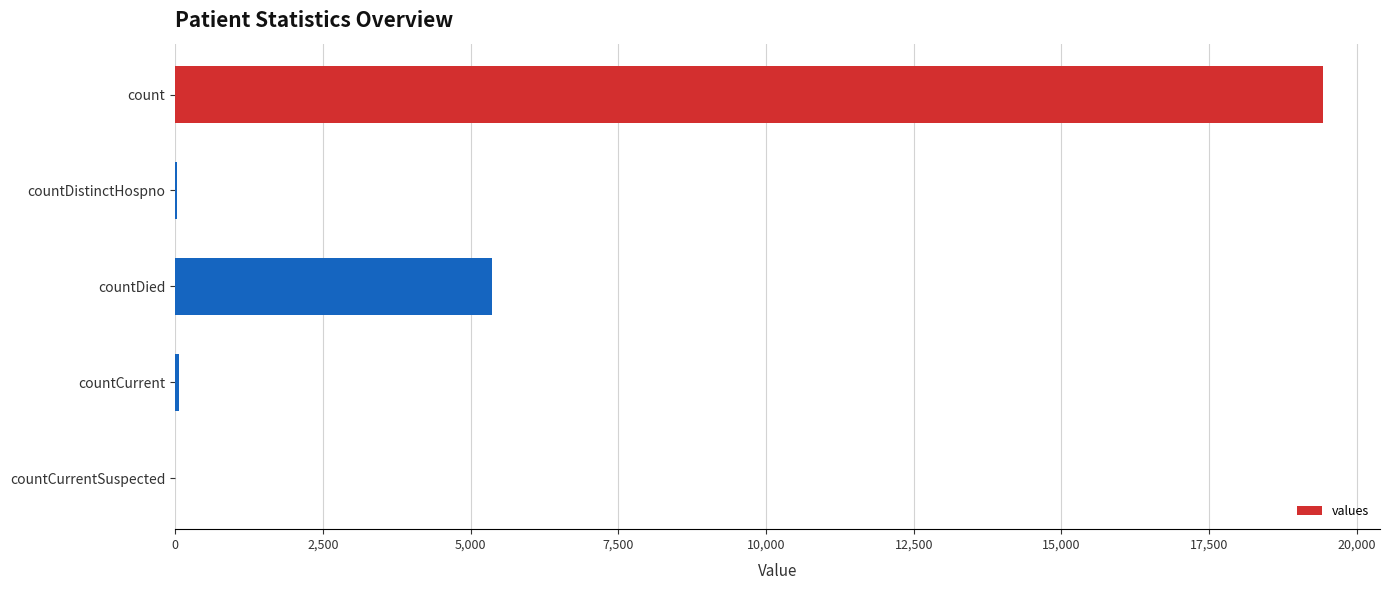

Which has a higher value, countCurrentSuspected or count?

count